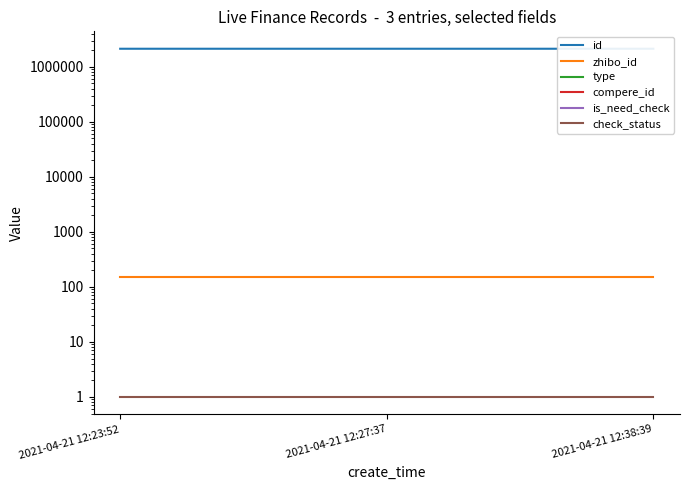

How many lines are shown in the chart?

6